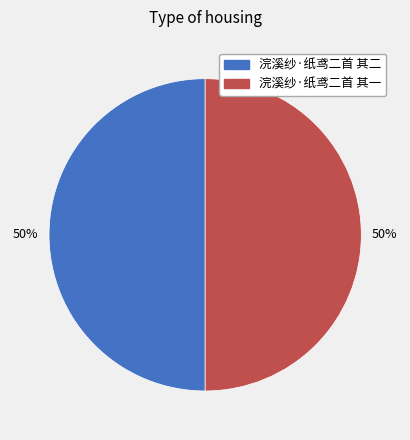

What is the ratio of the value at 浣溪纱·纸鸢二首 其二 to the value at 浣溪纱·纸鸢二首 其一?

1.0